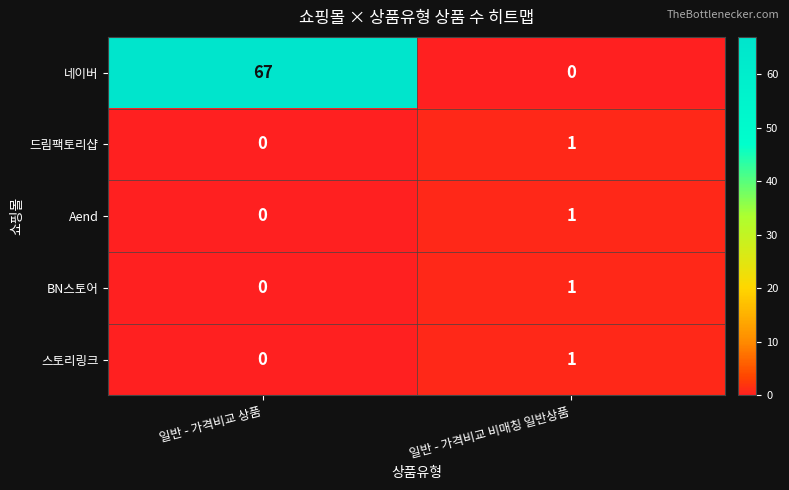

Which series changed the most between 일반 - 가격비교 상품 and 일반 - 가격비교 비매칭 일반상품?

네이버